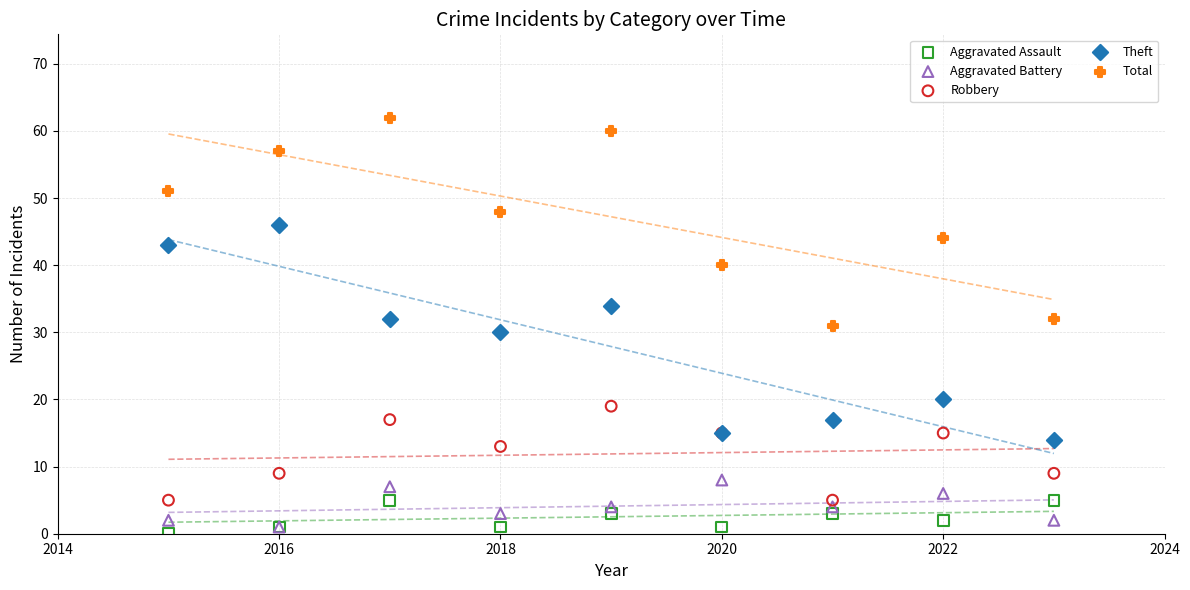

What are all the series names shown in the legend?

Aggravated Assault, Aggravated Battery, Robbery, Theft, Total